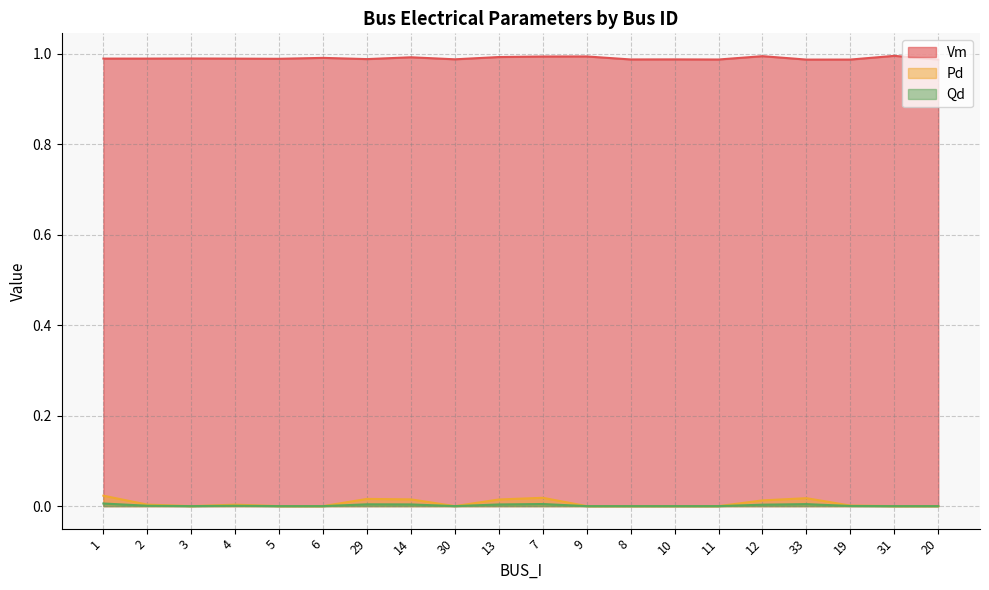

Count the number of data series in this chart.

3